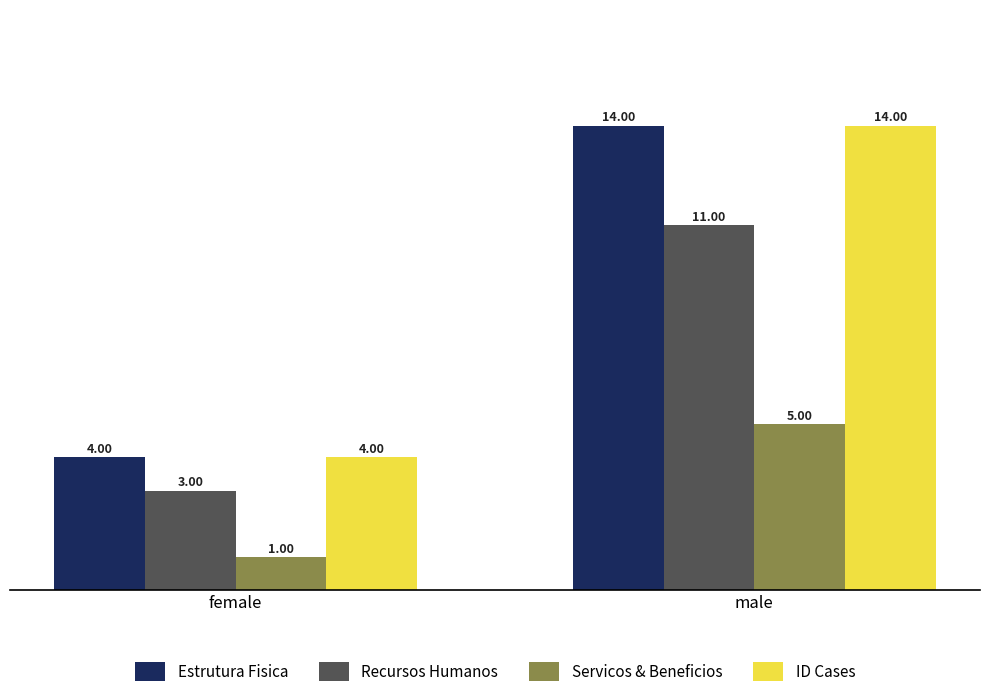

What is the sum of the Estrutura Fisica values at male and female?

18